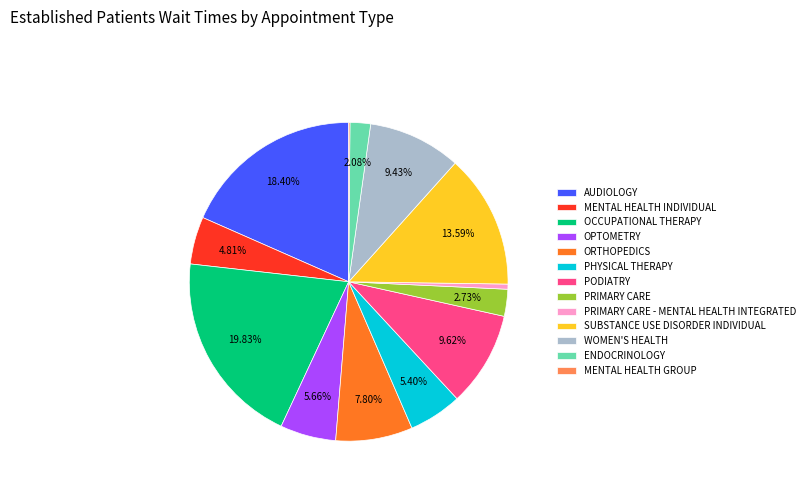

Does ENDOCRINOLOGY represent more than half of the total?

No